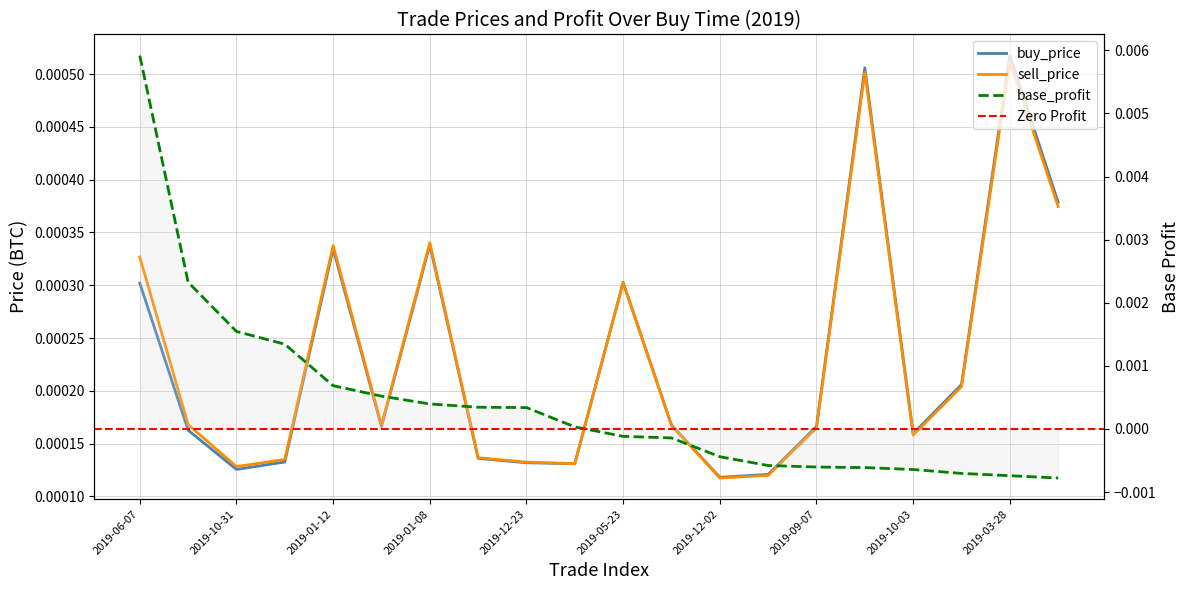

Which series ends up on top after the final intersection of base_profit and buy_price?

buy_price